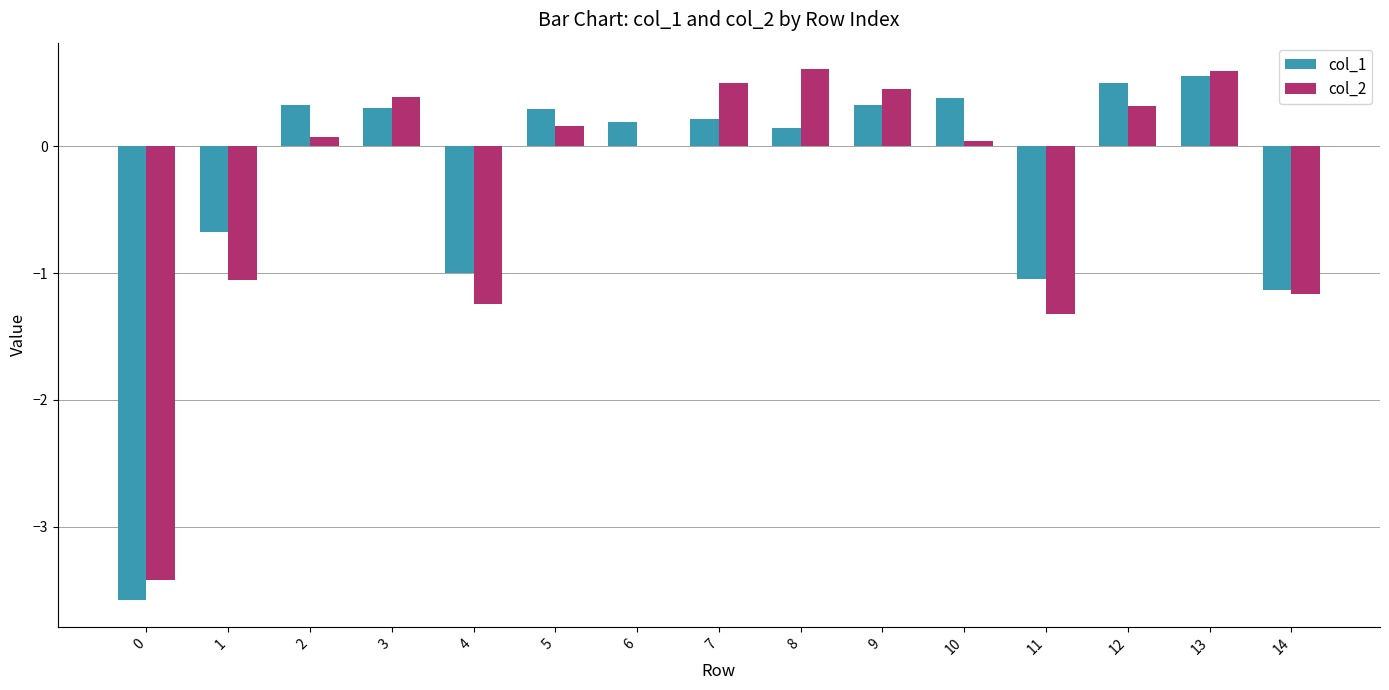

How many positive values does the col_1 series have?

10